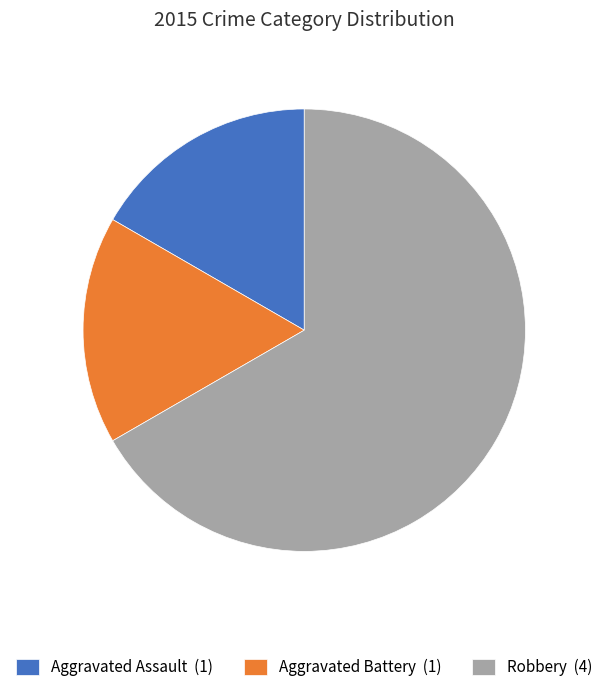

What is the largest slice in the pie chart?

Robbery